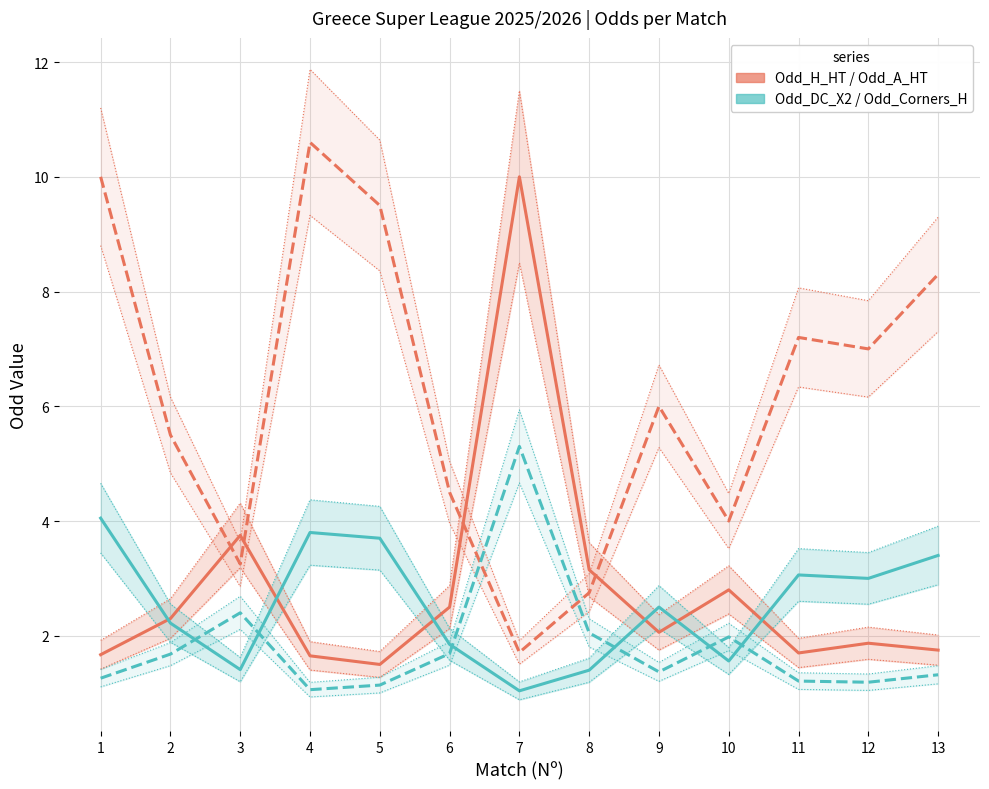

What value does the Odd_DC_X2 series have at 1?

4.0